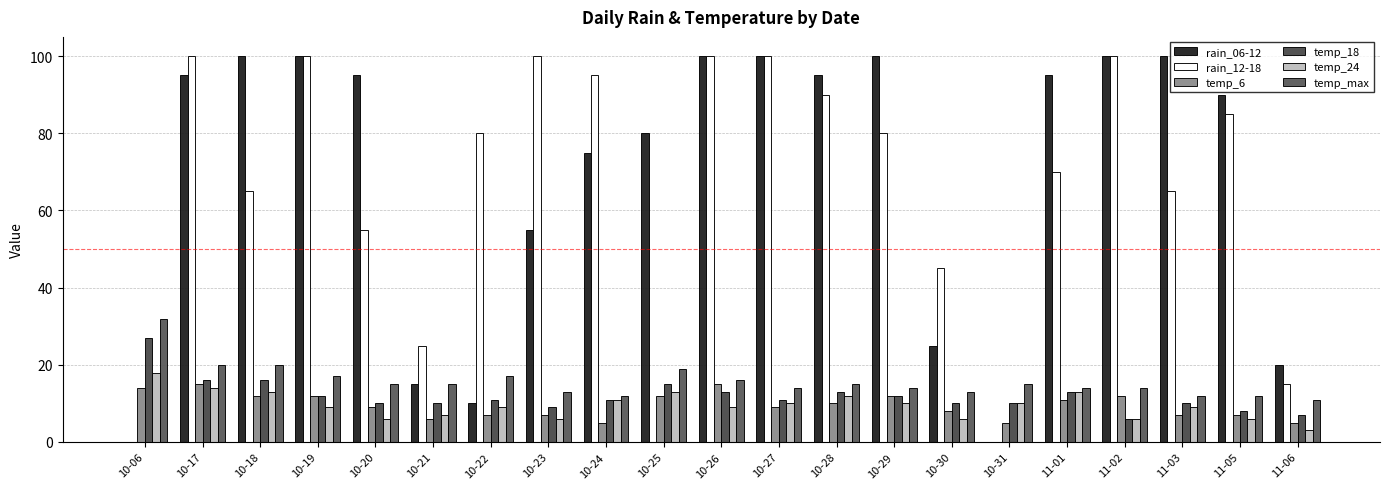

What are all the series names shown in the legend?

rain_06-12, rain_12-18, temp_6, temp_18, temp_24, temp_max